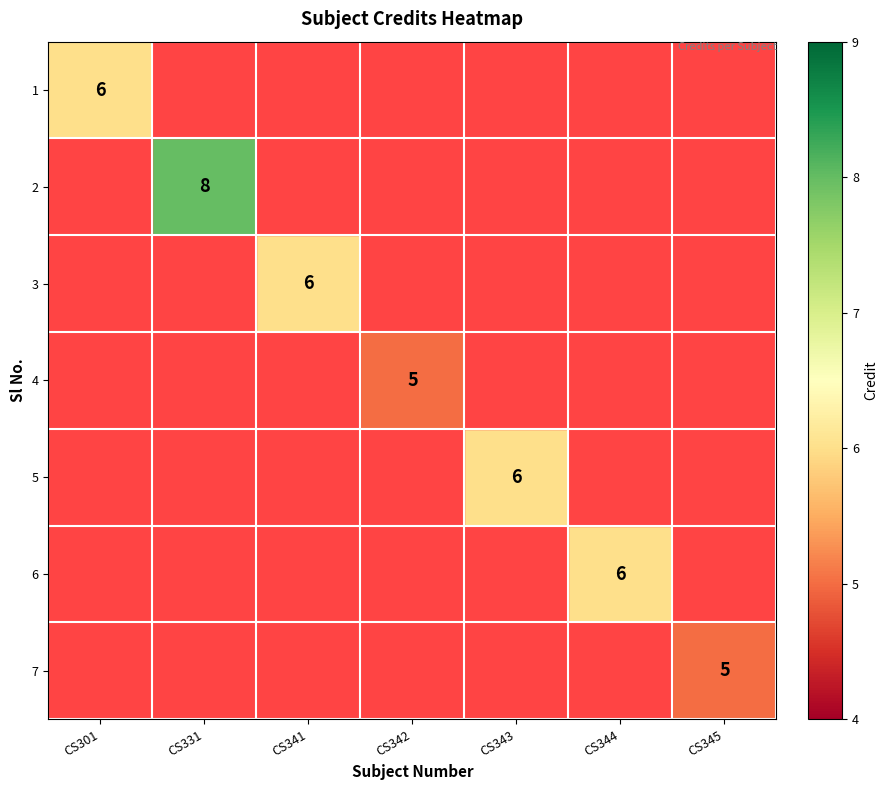

How many distinct data groups are displayed?

7